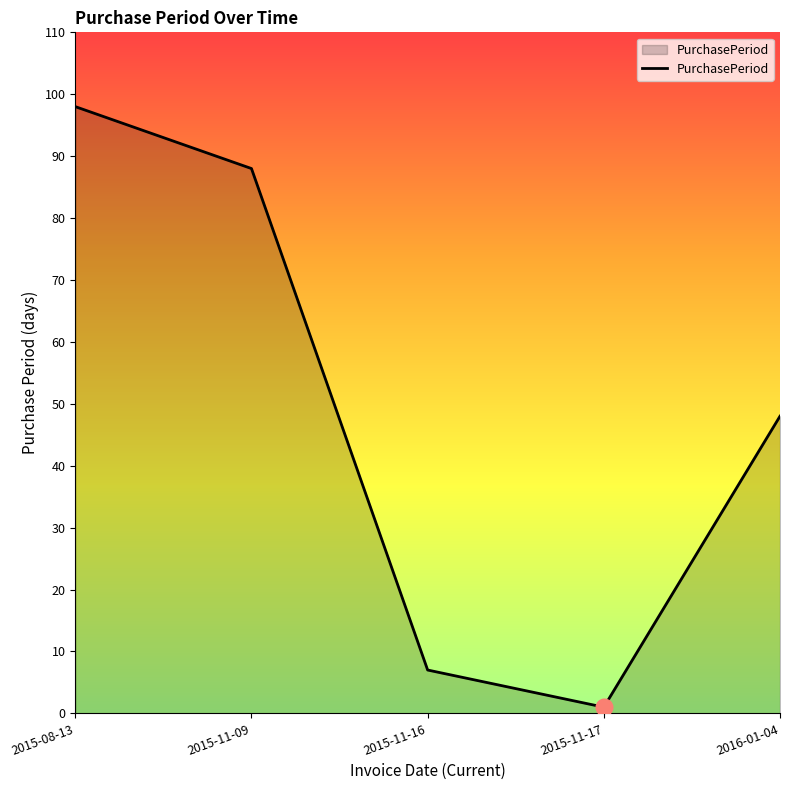

The chart shows a value of 1 at 2015-11-17. True or false?

True